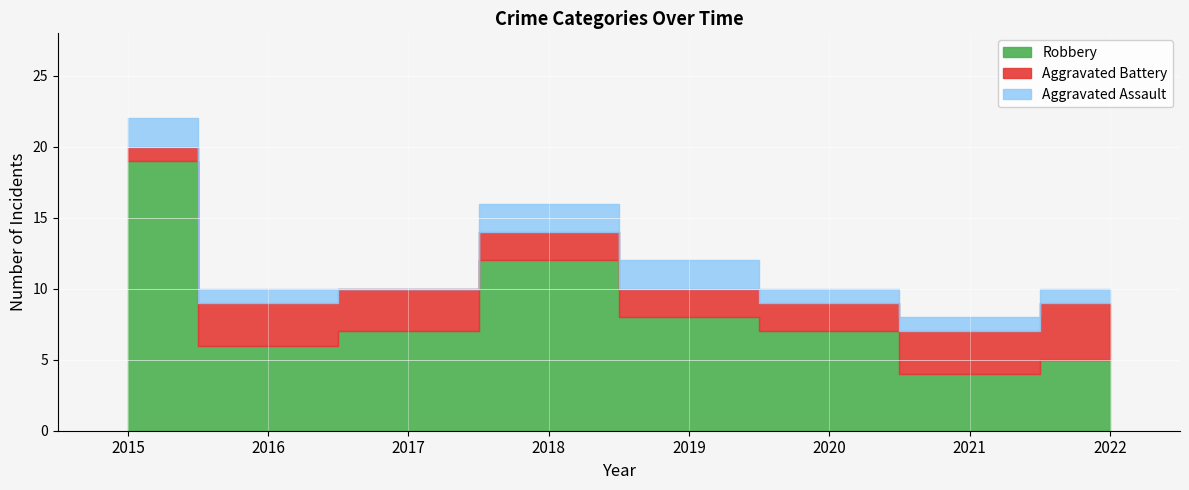

List the series in order of their peak value, highest first.

Robbery, Aggravated Battery, Aggravated Assault